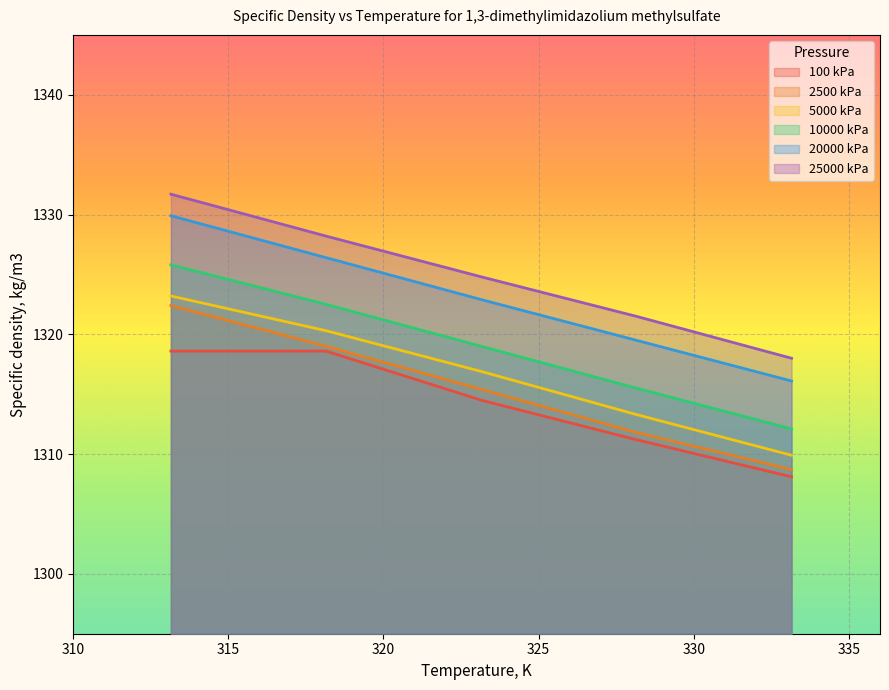

What is the value of the 5000 kPa point at the 1st from the left?

1323.2